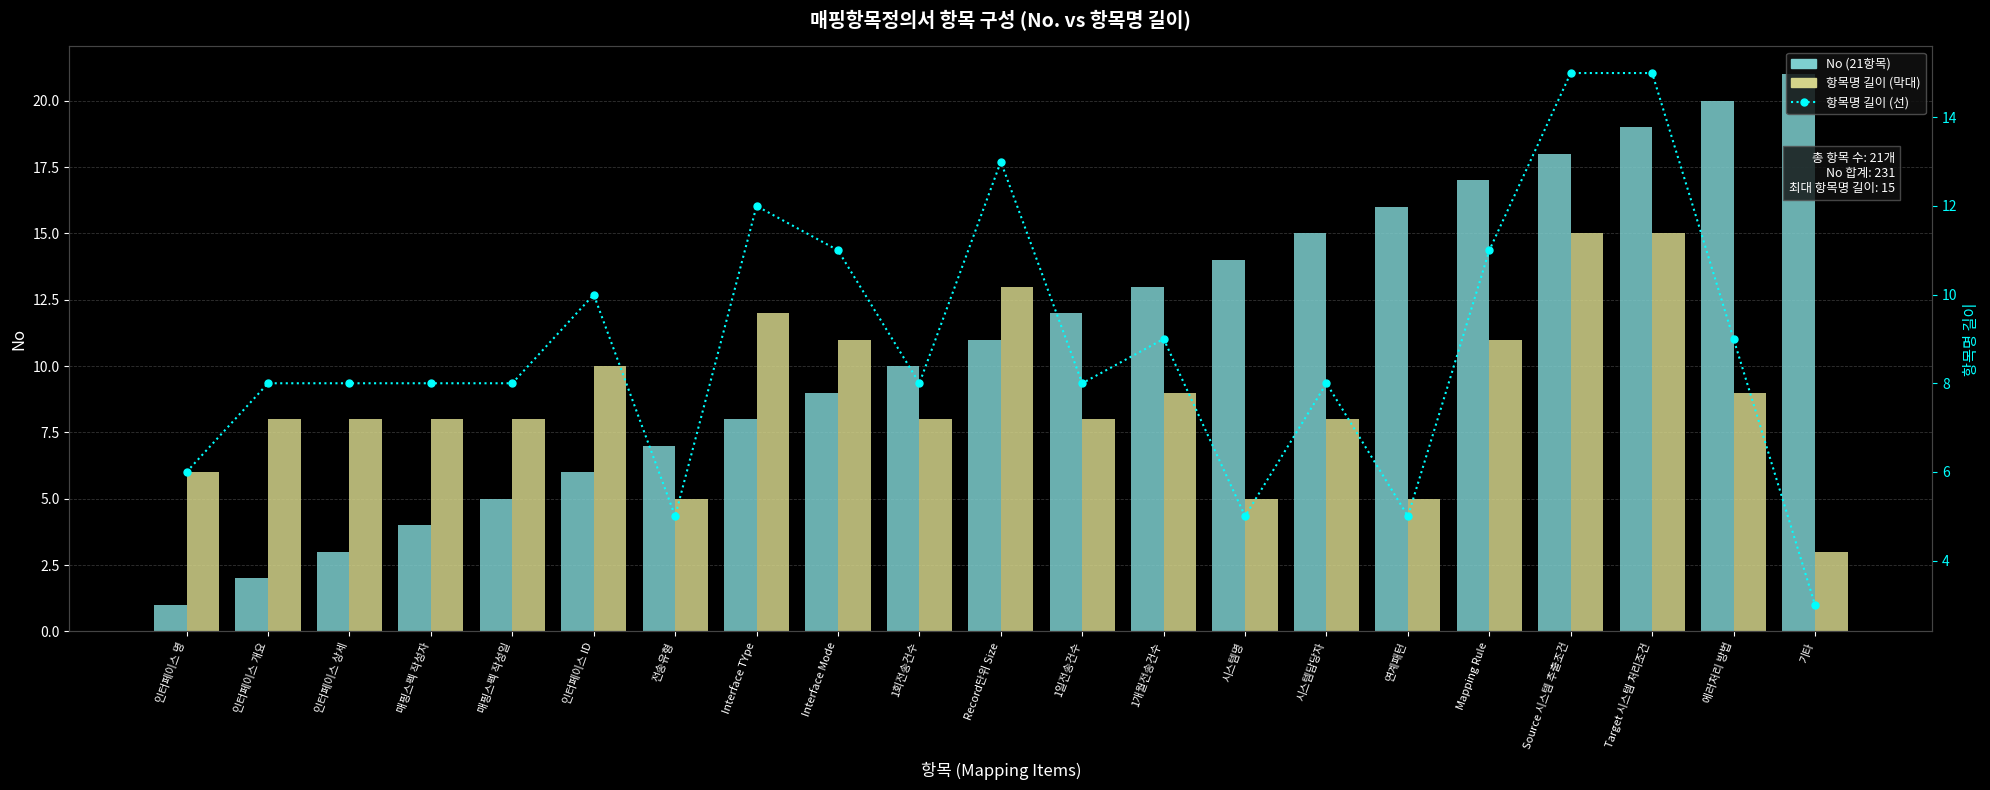

What is the value of the 항목명 길이 (선) bar at the 13th from the left?

9